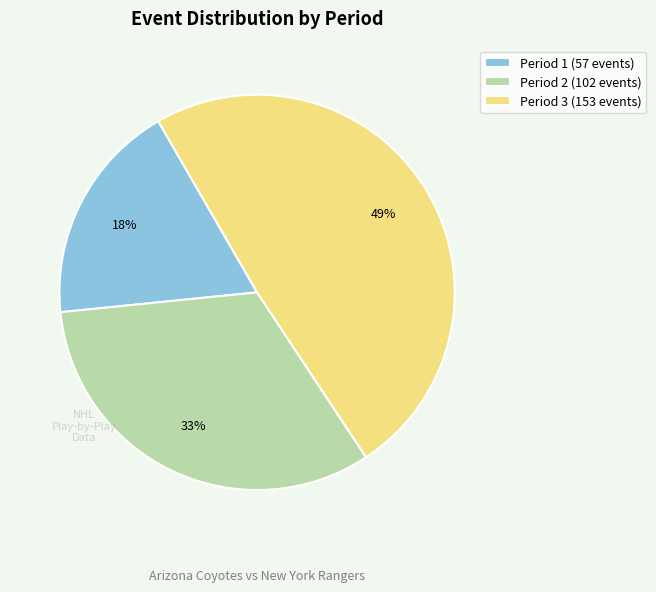

Approximately how many times larger is the value at Period 3 (153 events) compared to Period 1 (57 events)?

2.7